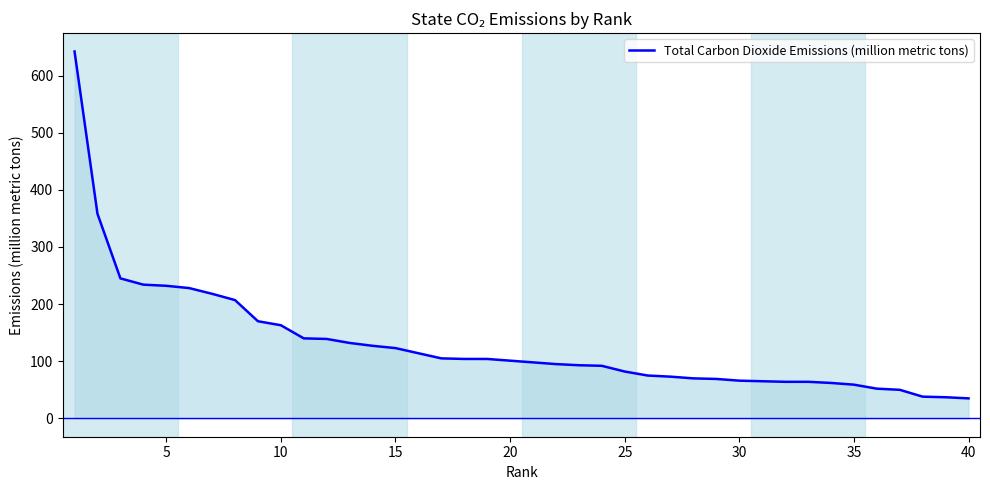

What is the difference between the maximum and minimum values?

607